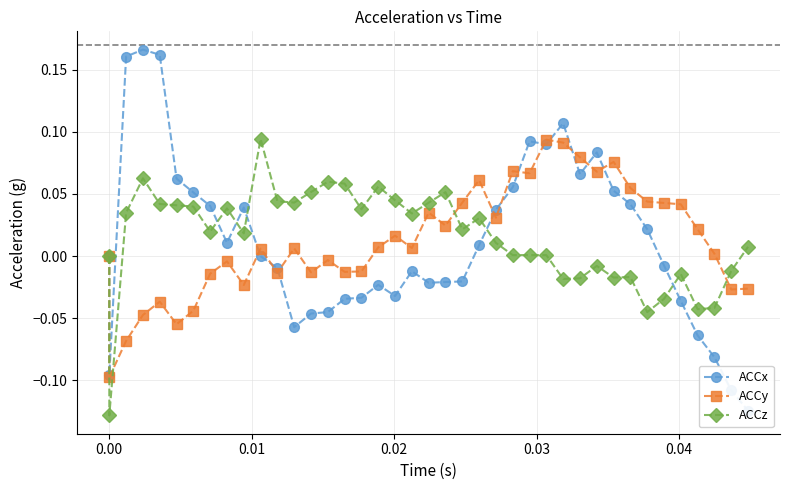

Which series has the widest spread of values?

ACCx